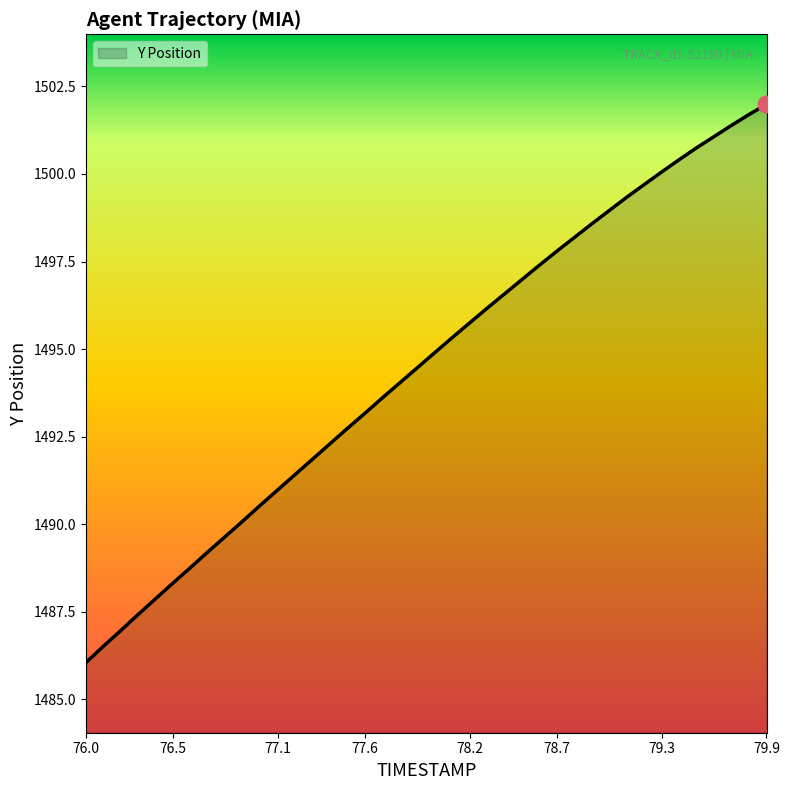

What is the minimum value shown in the chart?

1486.0